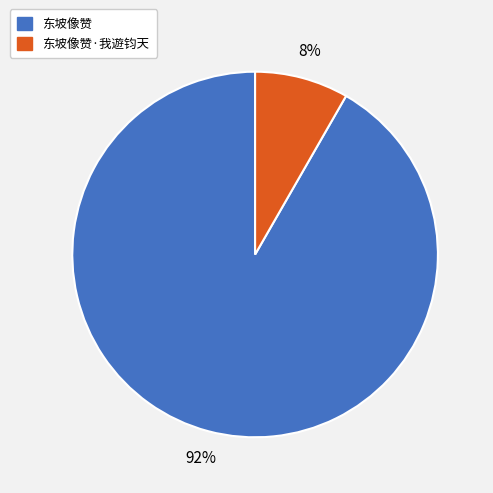

How many segments does this pie chart have?

2